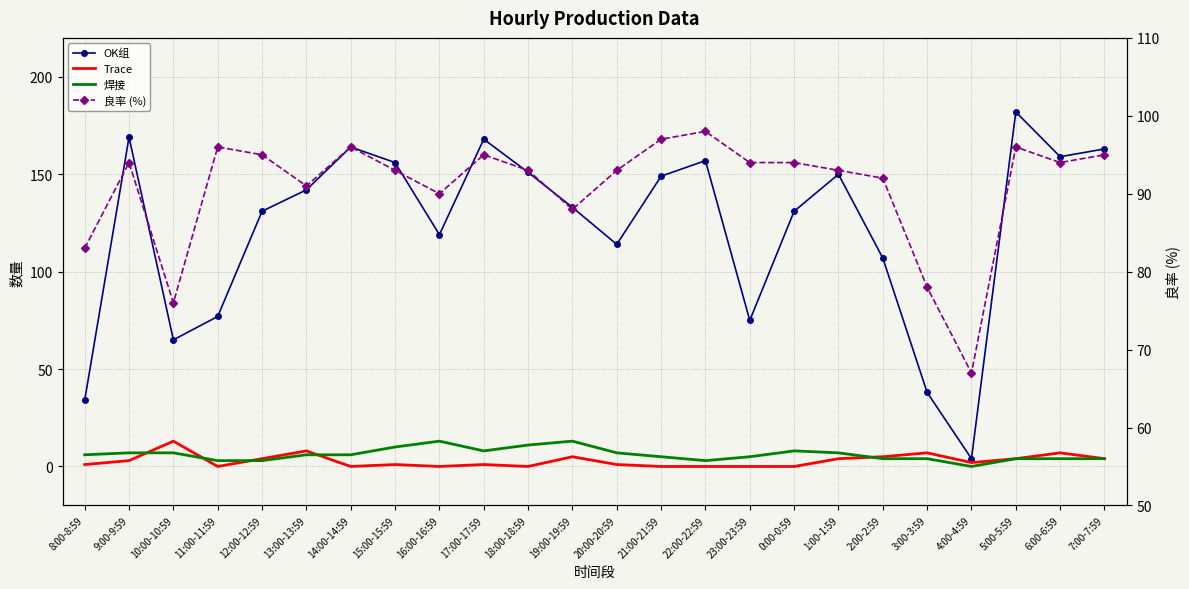

Reading left to right, what are all the values shown in this chart?

OK组: 34	169	65	77	131	142	164	156	119	168	151	133	114	149	157	75	131	150	107	38	4	182	159	163
Trace: 1	3	13	0	4	8	0	1	0	1	0	5	1	0	0	0	0	4	5	7	2	4	7	4
焊接: 6	7	7	3	3	6	6	10	13	8	11	13	7	5	3	5	8	7	4	4	0	4	4	4
良率 (%): 83	94	76	96	95	91	96	93	90	95	93	88	93	97	98	94	94	93	92	78	67	96	94	95